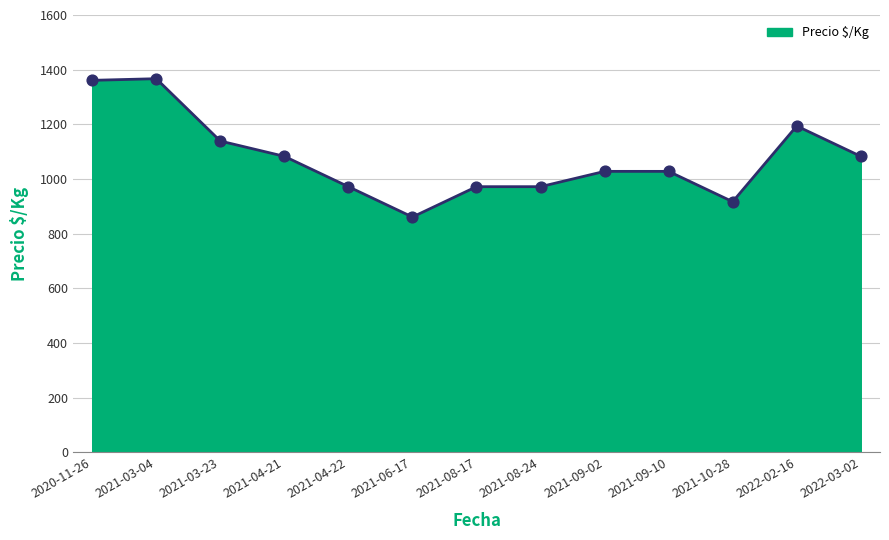

What is the change in value from 2021-08-24 to 2021-09-02?

+56